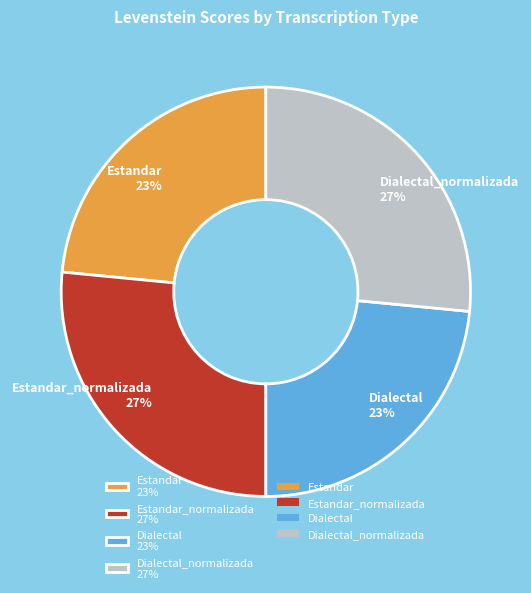

Do Dialectal_normalizada 27% and Estandar_normalizada 27% together represent more than half of the pie?

Yes